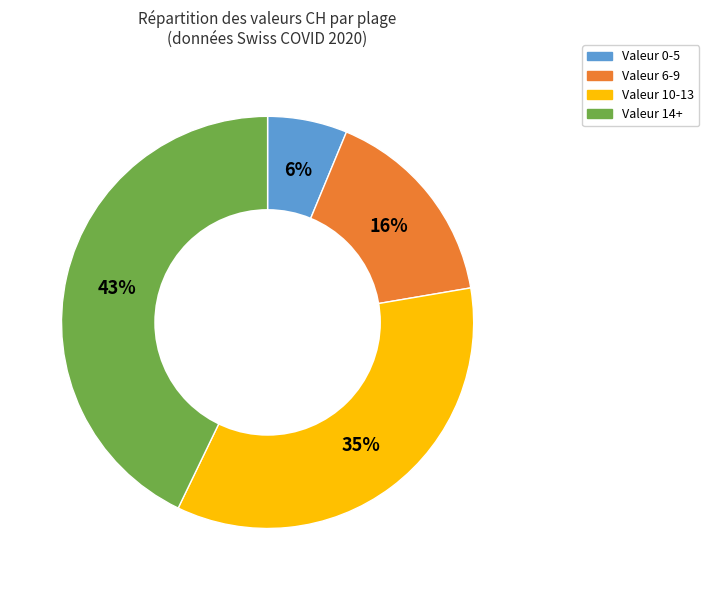

To the nearest percent, what is the difference between the largest and smallest slice percentages?

37%